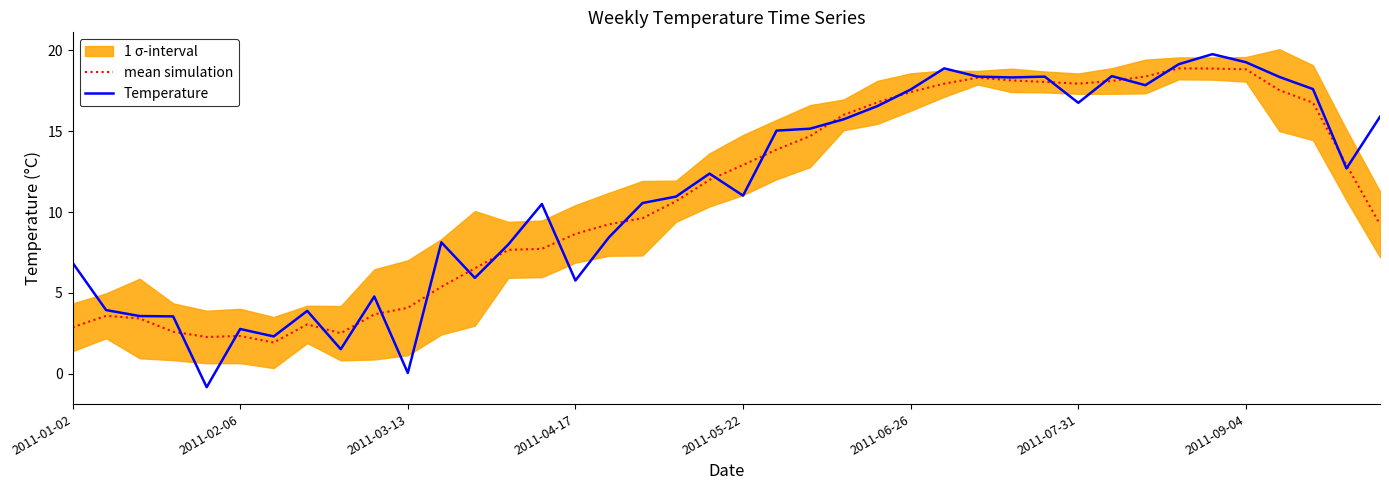

Between 14 and 27, which is larger?

27